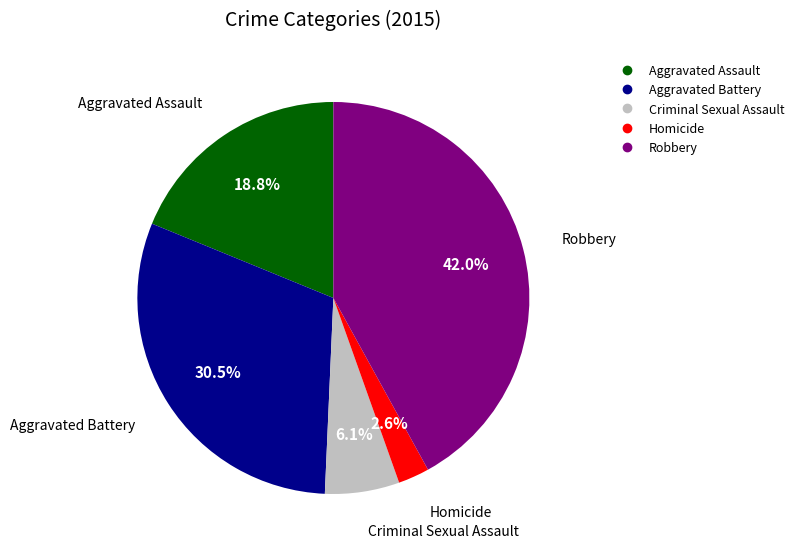

How many segments does this pie chart have?

5